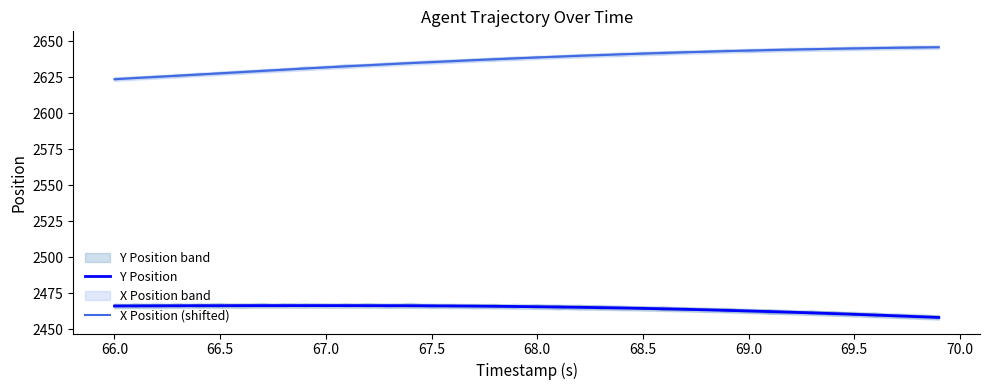

What is the maximum value for X Position (shifted)?

2645.9